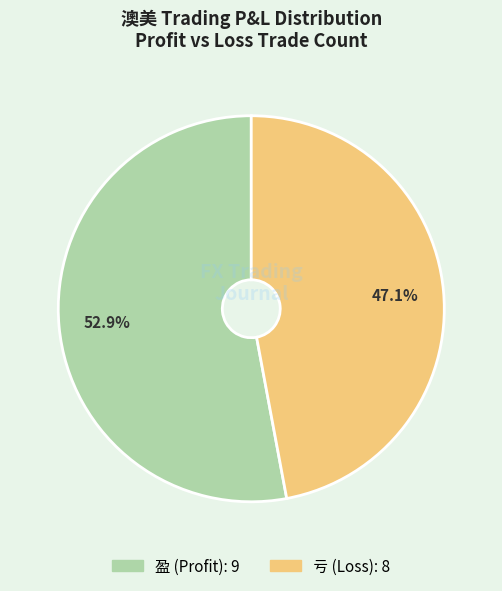

The 盈 slice represents 53% of the pie. True or false?

True